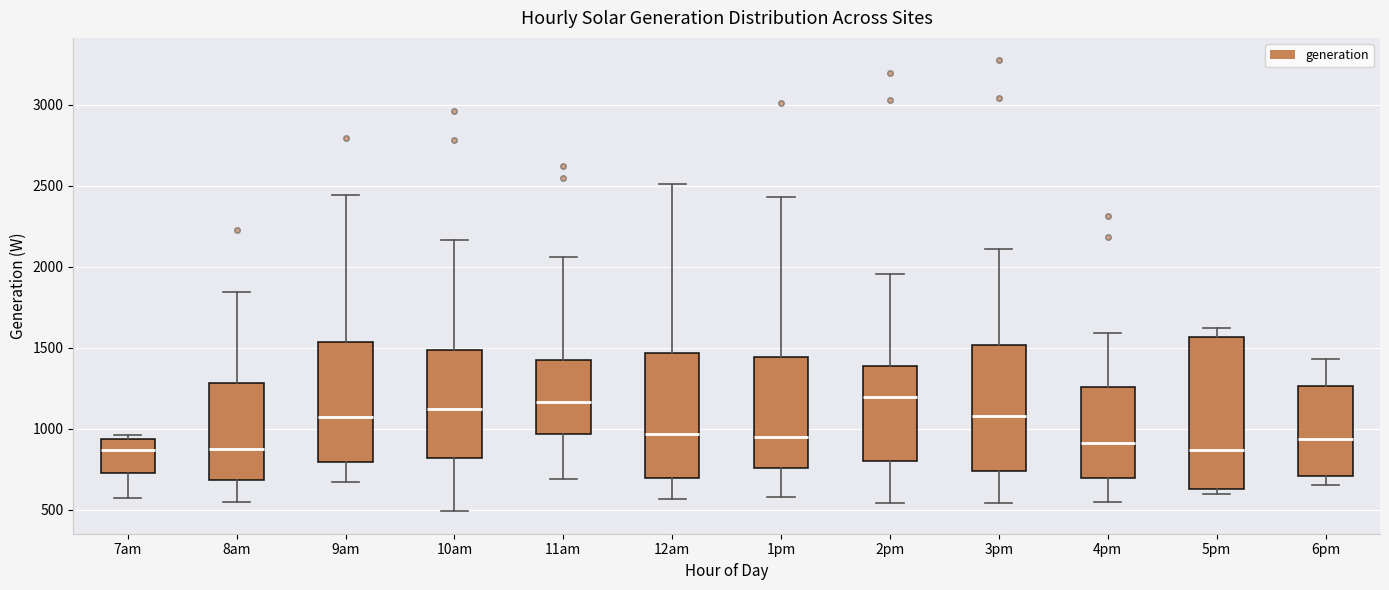

Reading left to right, transcribe this box plot: for each box, give where its median line is, the range the box spans, and where its two whiskers end, as read against the y-axis. The values are not printed on the chart, so give them approximately, as read against the axis.

7am: median 850, box 750 to 950, whiskers 600 to 950 (just above the box's upper edge)
8am: median 900, box 700 to 1300, whiskers 550 to 1850
9am: median 1050, box 800 to 1550, whiskers 650 to 2450
10am: median 1150, box 800 to 1500, whiskers 500 to 2150
11am: median 1150, box 950 to 1450, whiskers 700 to 2050
12am: median 950, box 700 to 1450, whiskers 550 to 2500
1pm: median 950, box 750 to 1450, whiskers 600 to 2450
2pm: median 1200, box 800 to 1400, whiskers 550 to 1950
3pm: median 1100, box 750 to 1500, whiskers 550 to 2100
4pm: median 900, box 700 to 1250, whiskers 550 to 1600
5pm: median 850, box 650 to 1550, whiskers 600 to 1600
6pm: median 950, box 700 to 1250, whiskers 650 to 1450